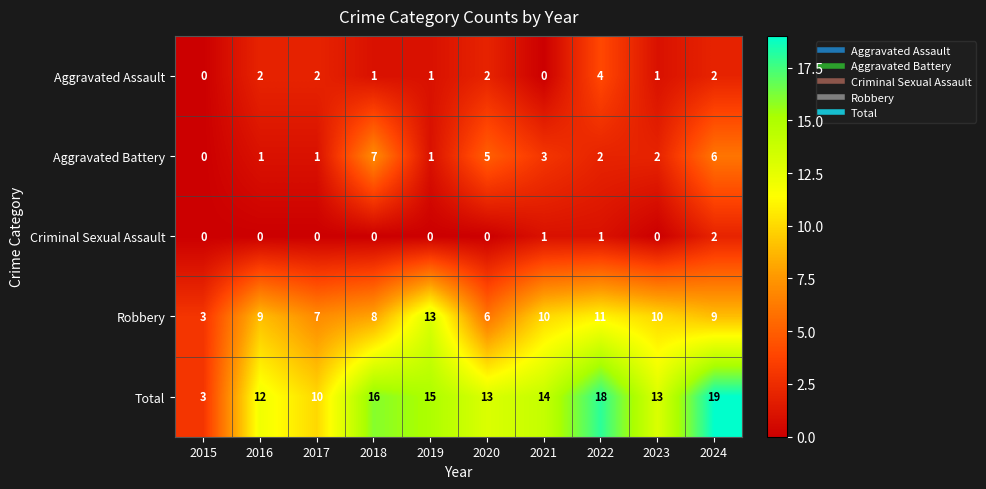

Where does the Aggravated Battery series first go above 2?

2018